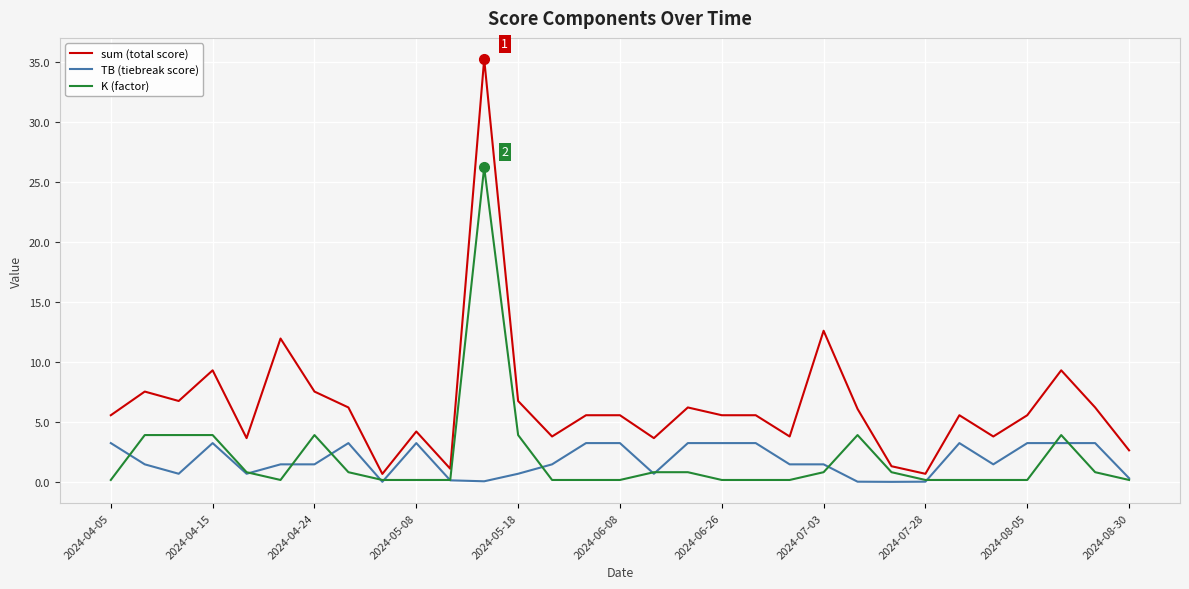

Which series has the largest range (max minus min)?

sum (total score)